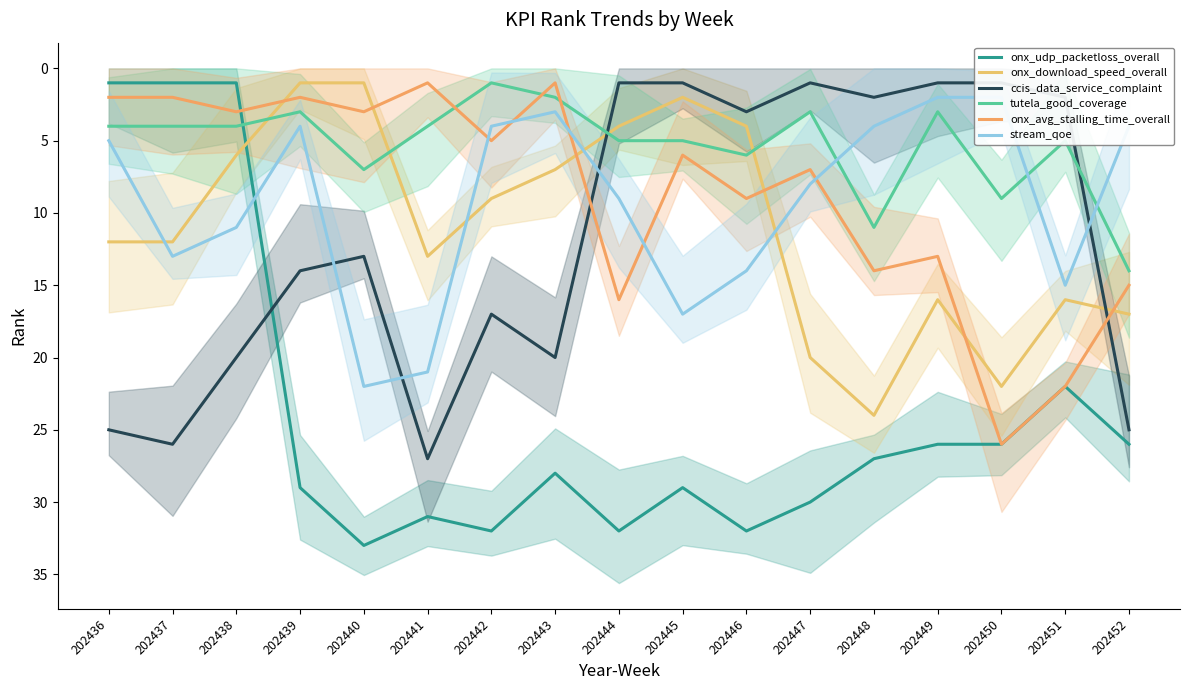

In onx_download_speed_overall, how many points are higher than both neighbors (excluding endpoints)?

3